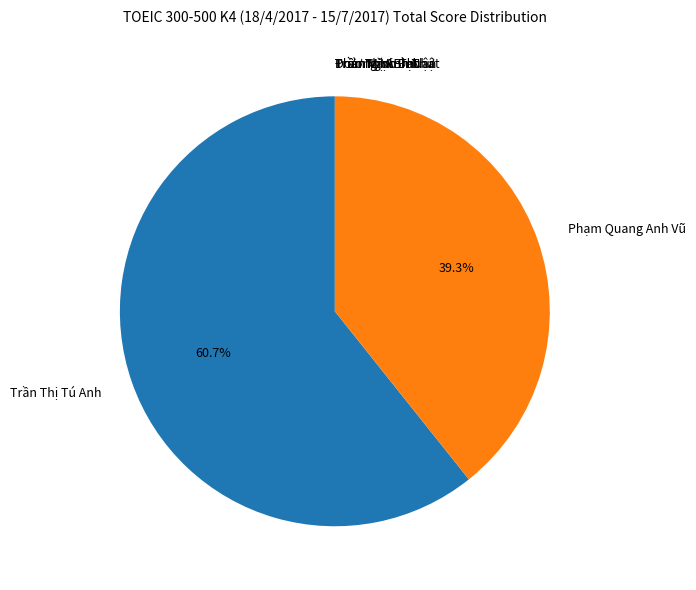

Which slice represents more than half of the pie?

Trần Thị Tú Anh